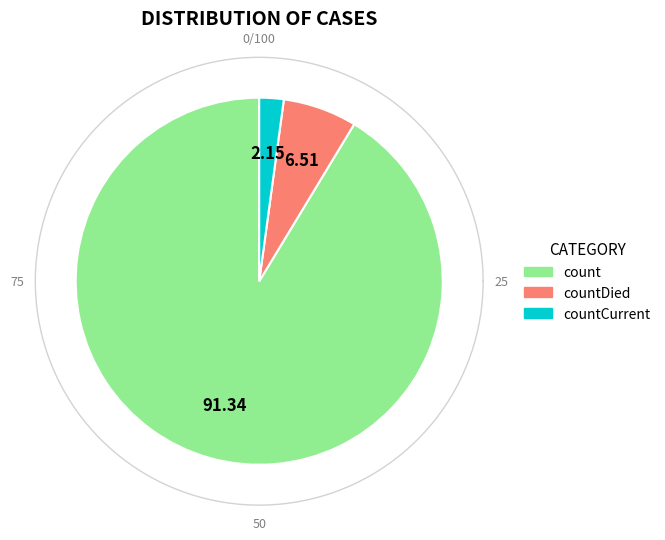

The count slice represents 83% of the pie. True or false?

False